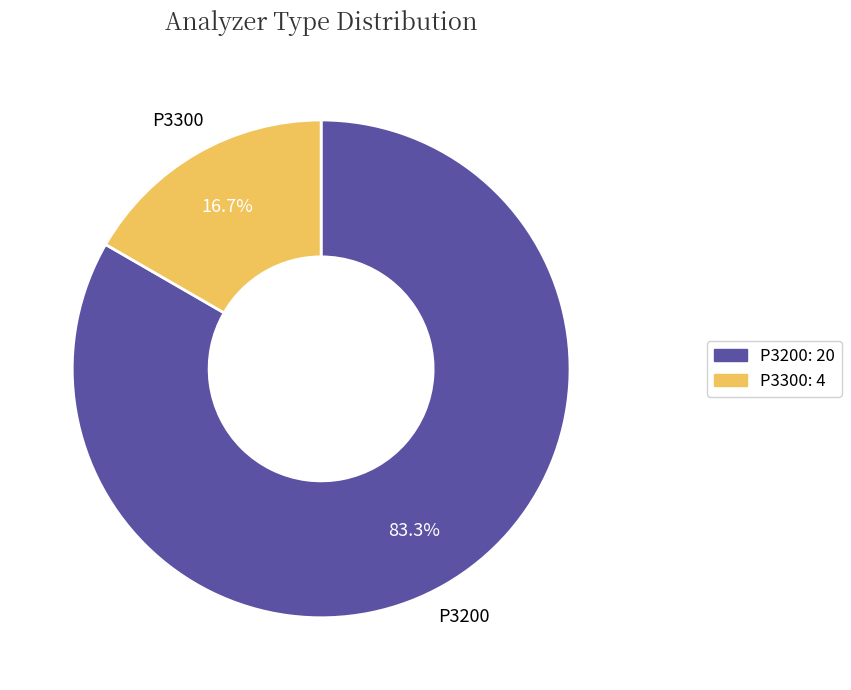

Which slice is the smallest?

P3300